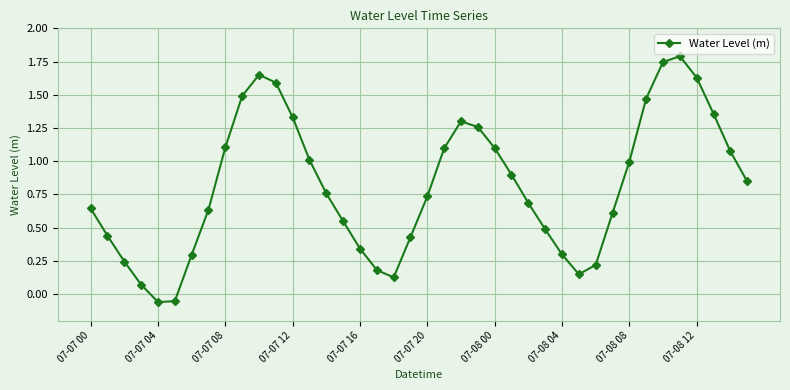

What is the greatest value displayed?

1.8